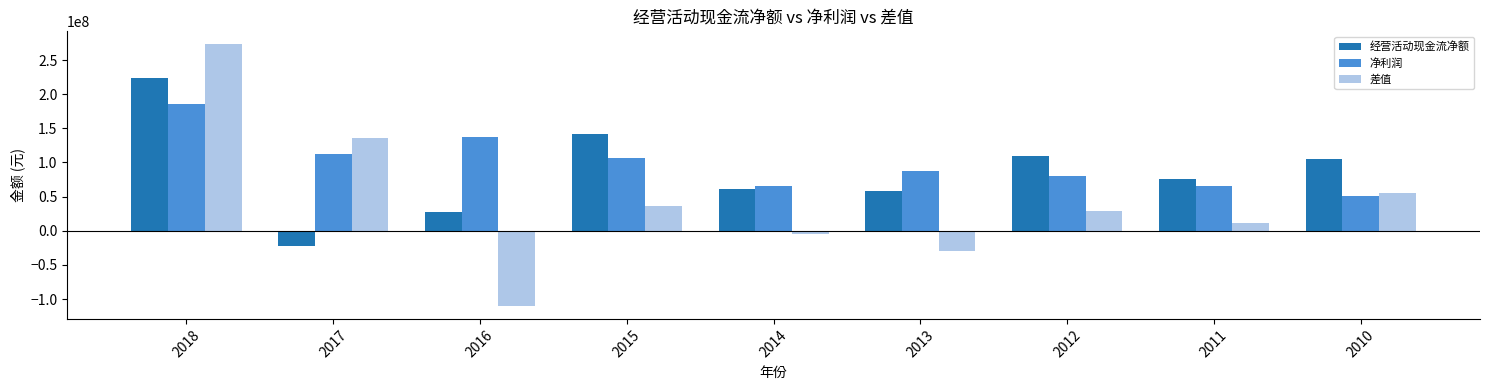

How many bars are there in each group?

3